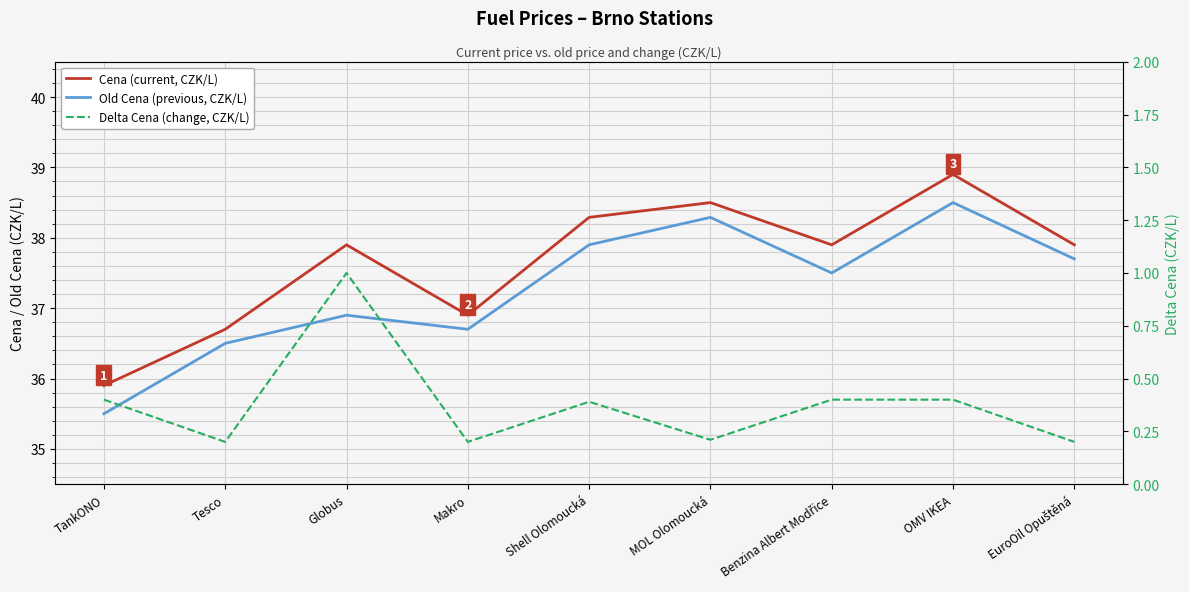

Reading right to left, list all the values displayed in this chart.

Cena (current, CZK/L): 37.9	38.9	37.9	38.5	38.3	36.9	37.9	36.7	35.9
Old Cena (previous, CZK/L): 37.7	38.5	37.5	38.3	37.9	36.7	36.9	36.5	35.5
Delta Cena (change, CZK/L): 0.2	0.4	0.4	0.2	0.4	0.2	1.0	0.2	0.4